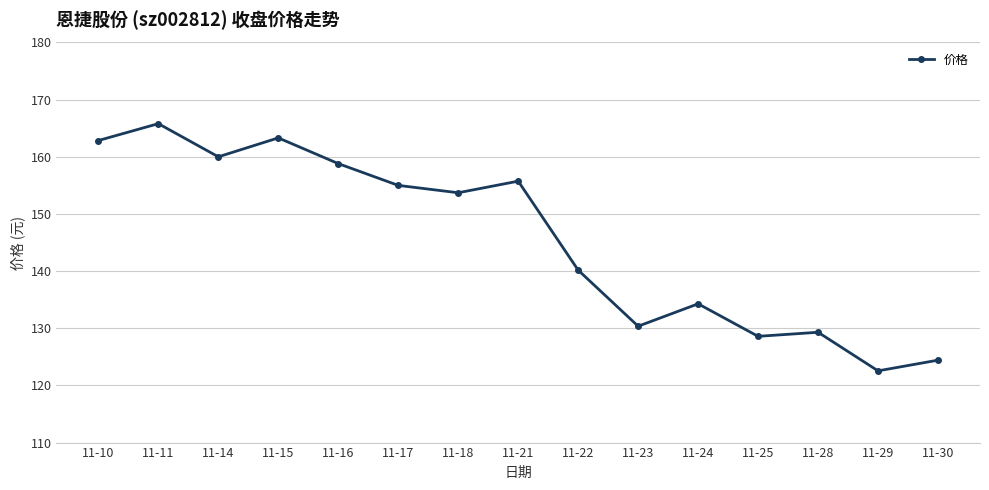

What is the greatest value displayed?

165.8